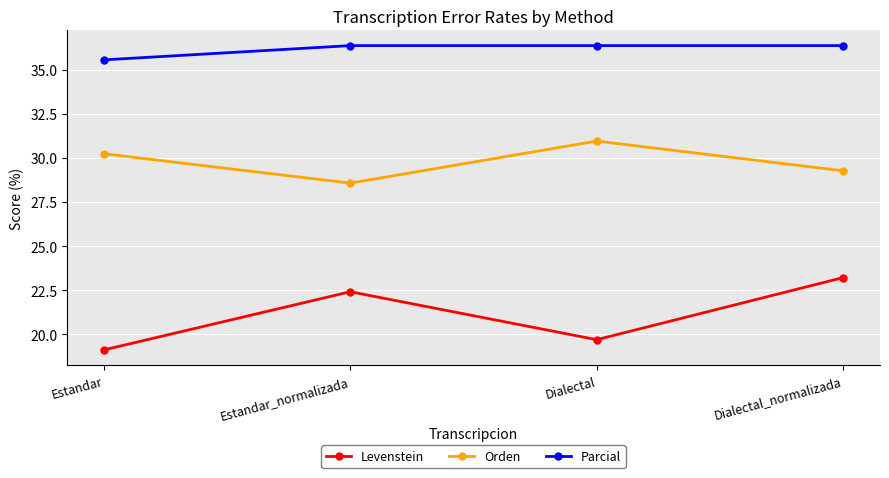

What are all the series names shown in the legend?

Levenstein, Orden, Parcial